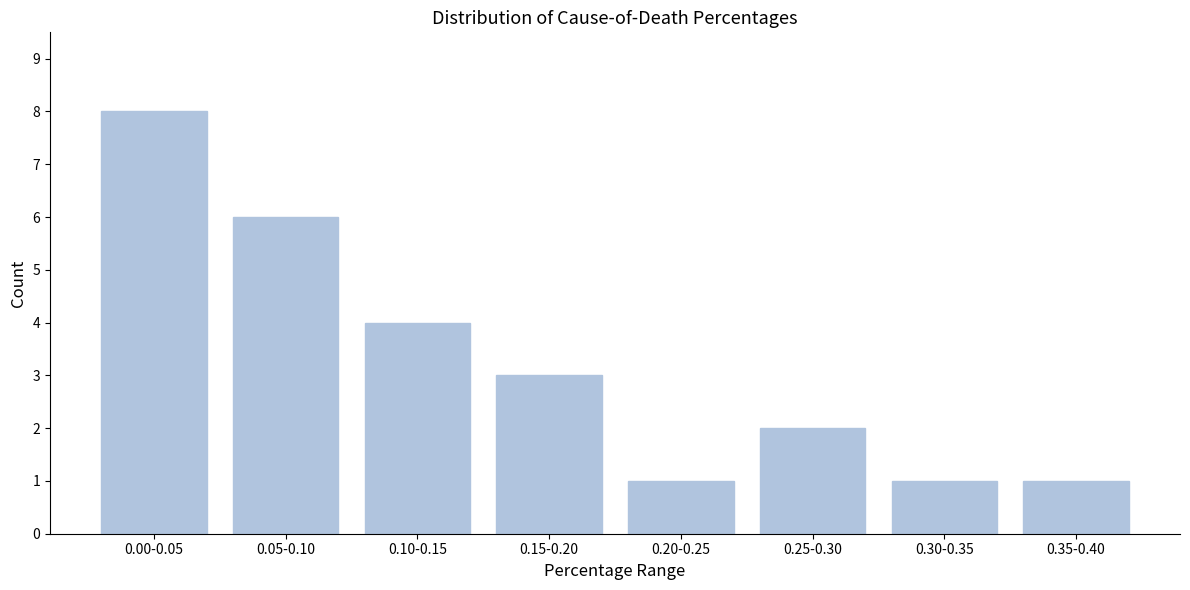

Reading right to left, list all the values displayed in this chart.

0.35-0.40=1	0.30-0.35=1	0.25-0.30=2	0.20-0.25=1	0.15-0.20=3	0.10-0.15=4	0.05-0.10=6	0.00-0.05=8